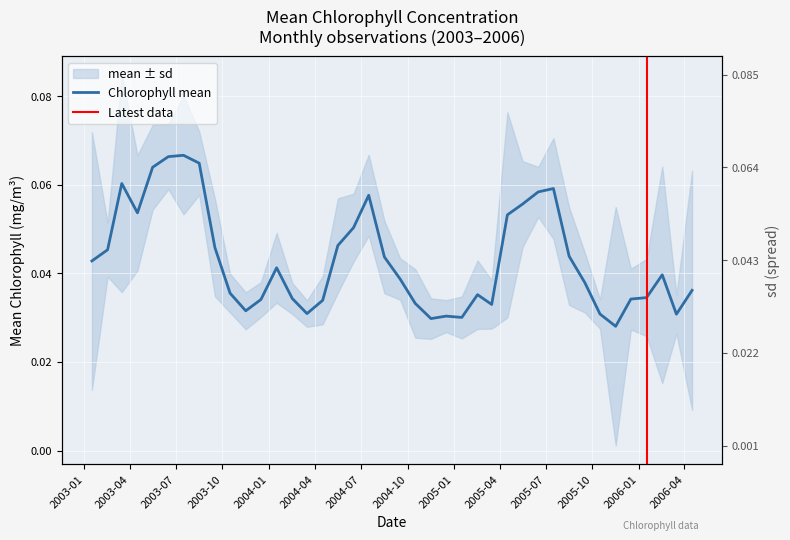

Rank the categories by value from lowest to highest.

2005-11-16, 2004-11-16, 2005-01-16, 2004-12-16, 2006-03-16, 2005-10-16, 2004-03-16, 2003-11-16, 2005-03-16, 2004-10-16, 2004-04-16, 2003-12-16, 2005-12-16, 2004-02-16, 2006-01-16, 2005-02-16, 2003-10-16, 2006-04-16, 2005-09-16, 2004-09-16, 2006-02-16, 2004-01-16, 2003-01-16, 2004-08-16, 2005-08-16, 2003-02-16, 2003-09-16, 2004-05-16, 2004-06-16, 2005-04-16, 2003-04-16, 2005-05-16, 2004-07-16, 2005-06-16, 2005-07-16, 2003-03-16, 2003-05-16, 2003-08-16, 2003-06-16, 2003-07-16